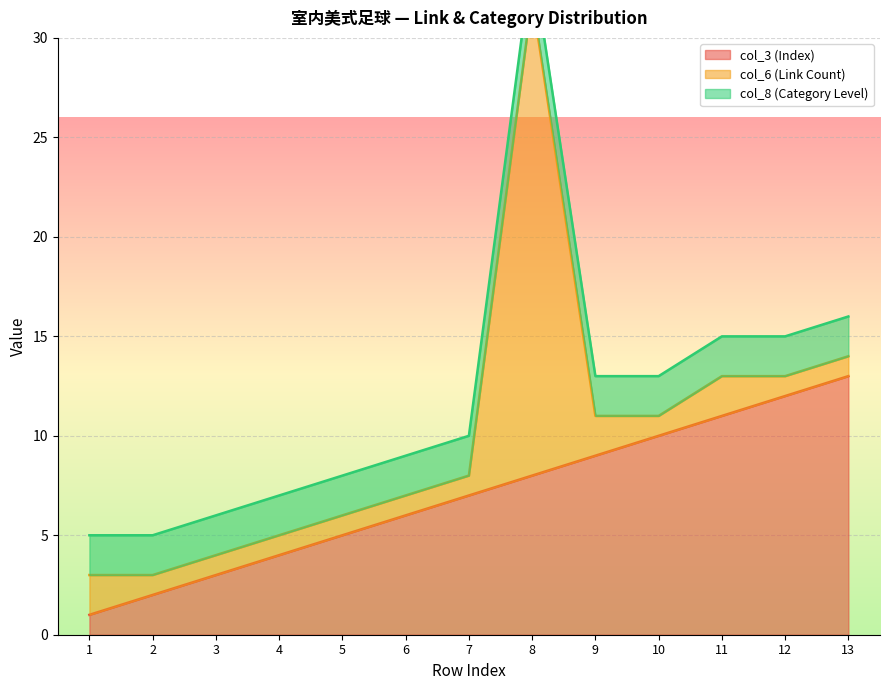

The col_3 (Index) series shows 12 at 12. True or false?

True